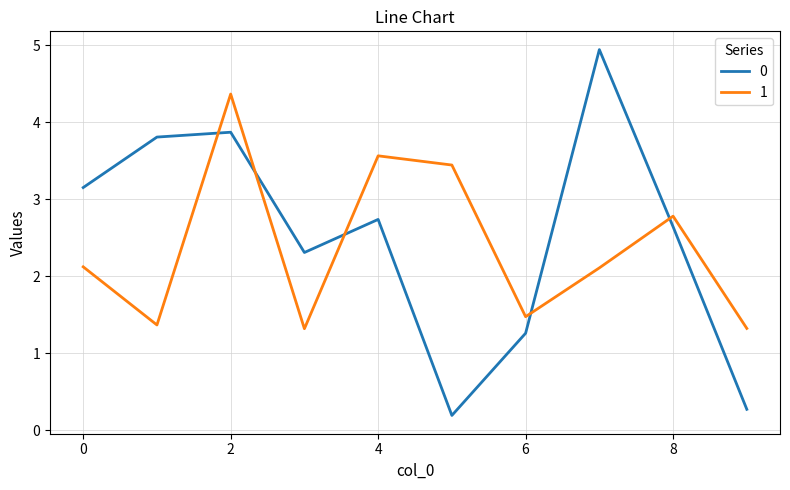

True or false: 0 and 1 cross at least once.

True